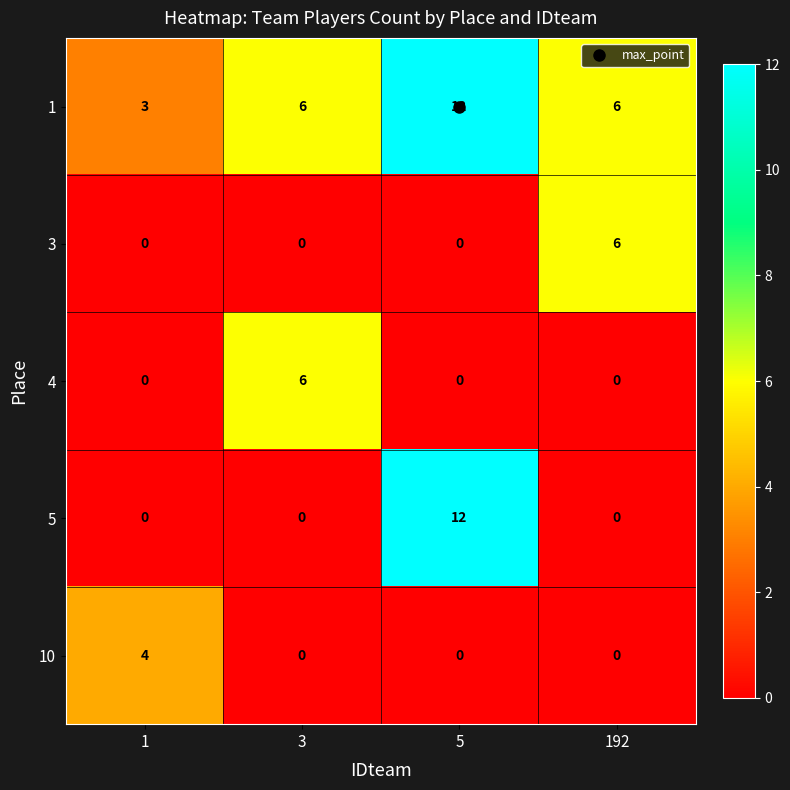

Which series has the largest total across all categories?

1